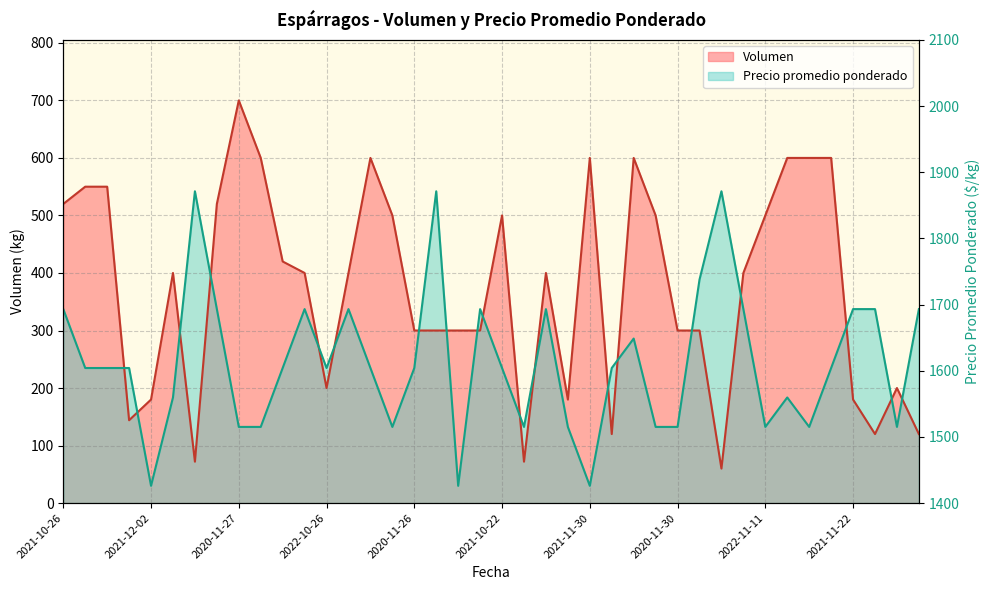

How many intersections are there between Volumen and Precio promedio ponderado?

19